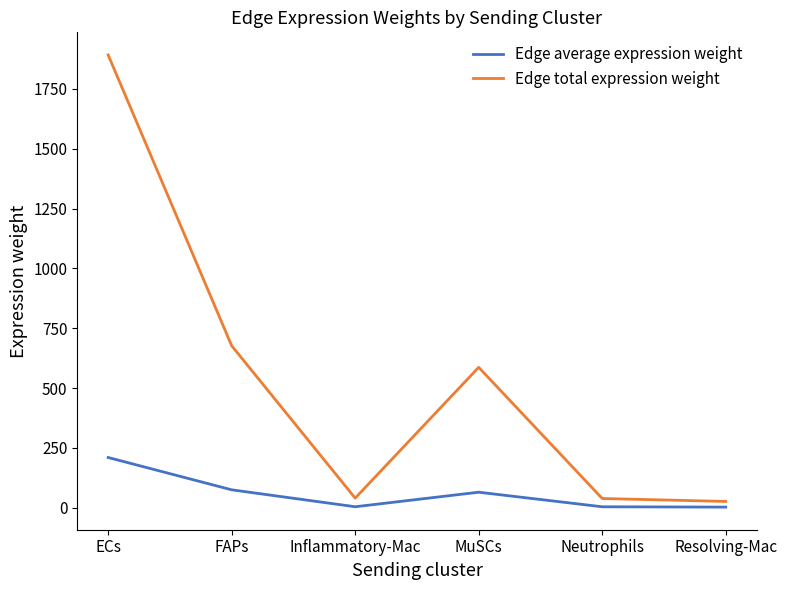

Which series has the largest total across all categories?

Edge total expression weight